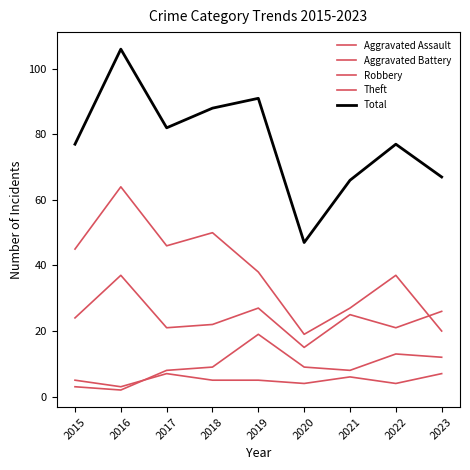

True or false: Total has more than 2 points higher than both neighbors.

True